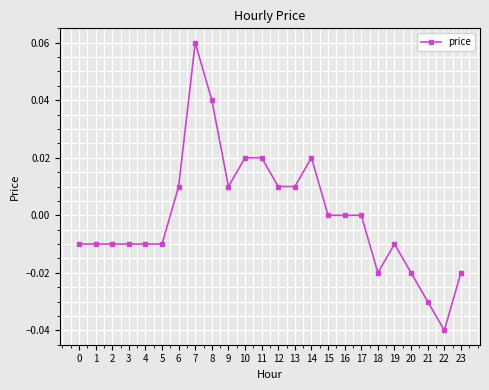

True or false: the data shows -0.0 at 20.

True